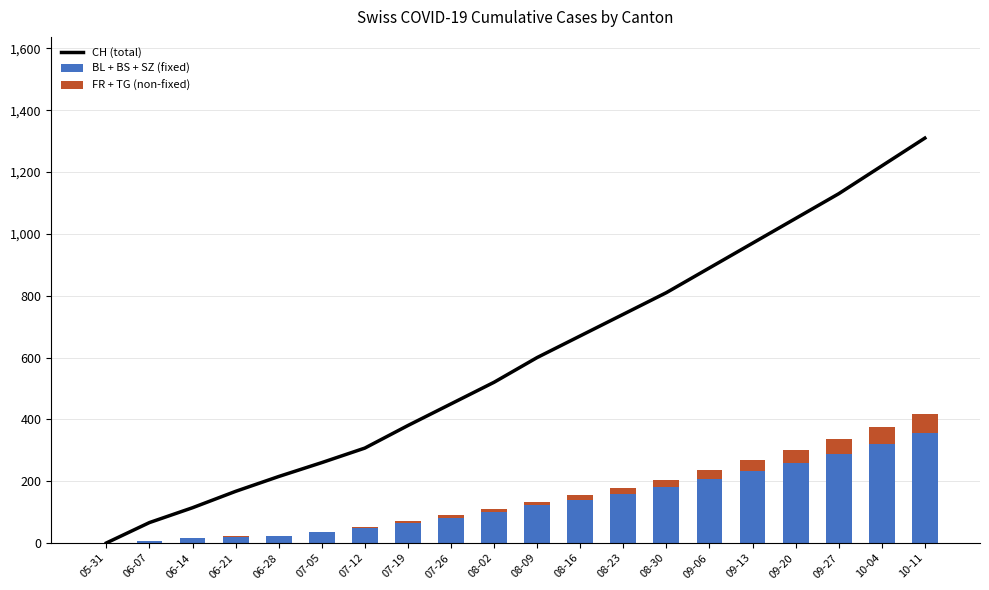

The BL + BS + SZ (fixed) series shows 122 at 08-09. True or false?

True